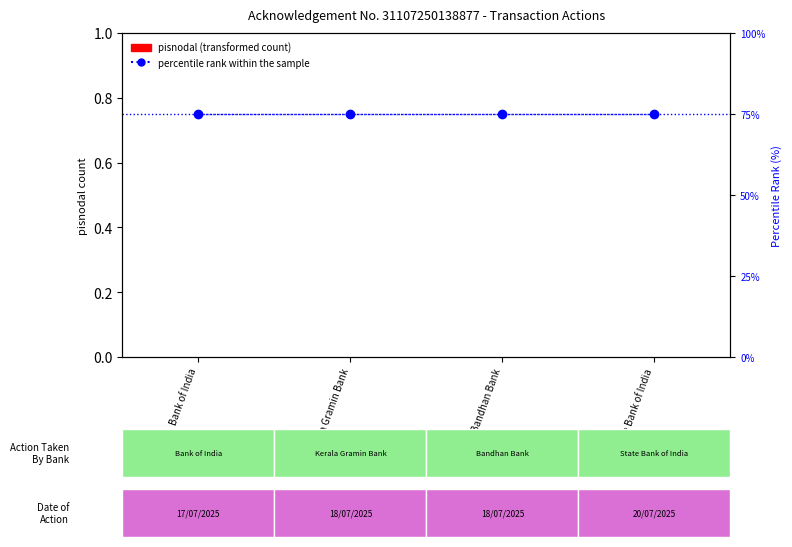

What value does the percentile rank within the sample series have at Kerala Gramin Bank?

75